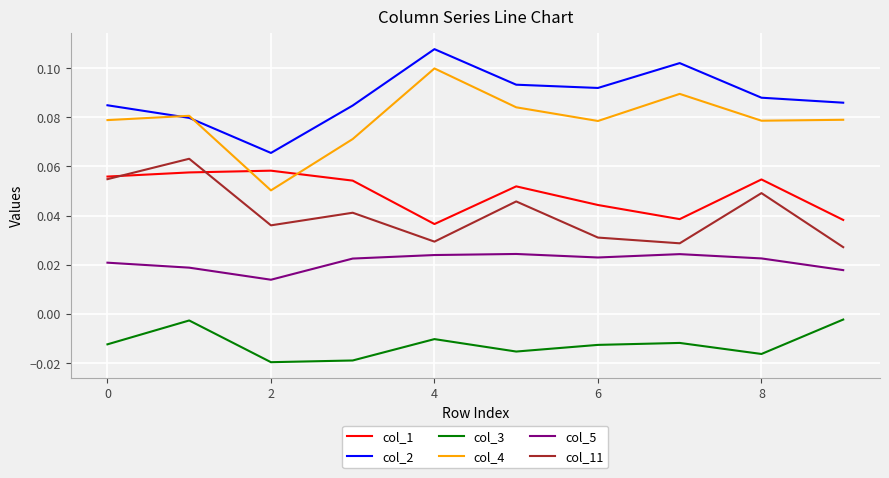

What is the sum of all col_11 values?

0.4